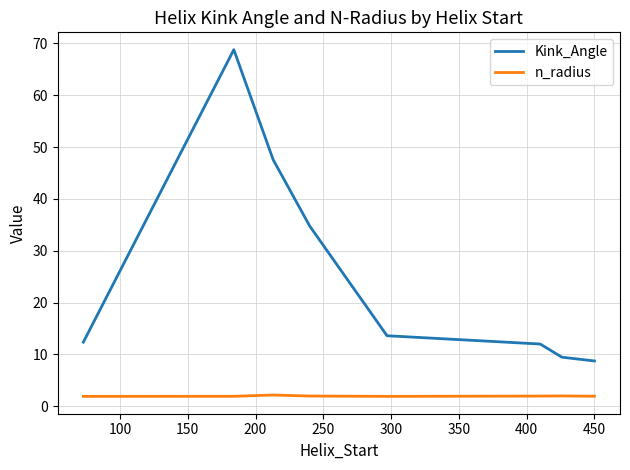

Which series has the widest spread of values?

Kink_Angle